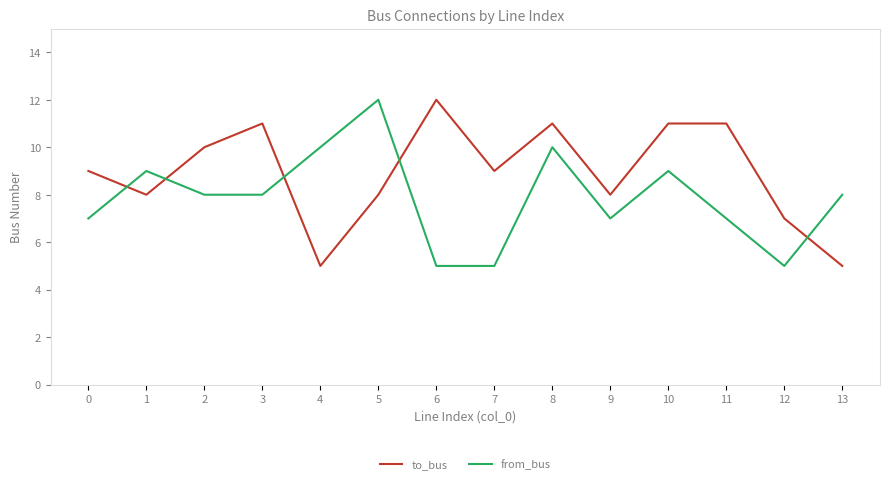

What is the difference between the highest and lowest values at 5?

4